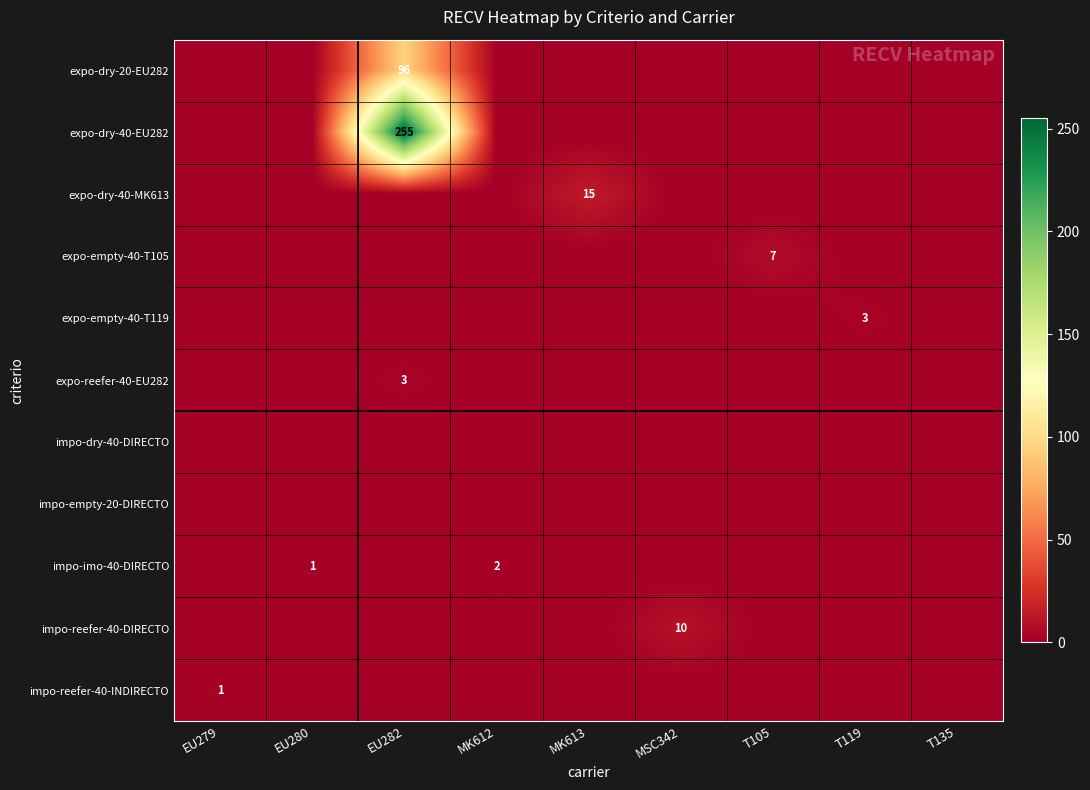

What is the sum of all expo-empty-40-T119 values?

3